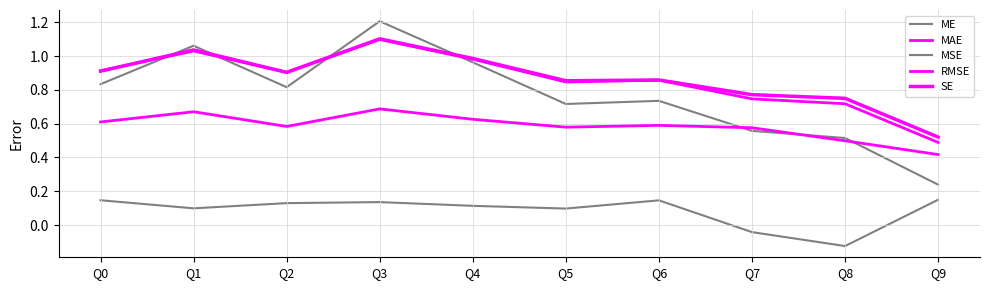

Reading right to left, extract all data points from this chart.

ME: 0.1	-0.1	-0.0	0.1	0.1	0.1	0.1	0.1	0.1	0.1
MAE: 0.4	0.5	0.6	0.6	0.6	0.6	0.7	0.6	0.7	0.6
MSE: 0.2	0.5	0.6	0.7	0.7	1.0	1.2	0.8	1.1	0.8
RMSE: 0.5	0.7	0.7	0.9	0.8	1.0	1.1	0.9	1.0	0.9
SE: 0.5	0.7	0.8	0.9	0.9	1.0	1.1	0.9	1.0	0.9